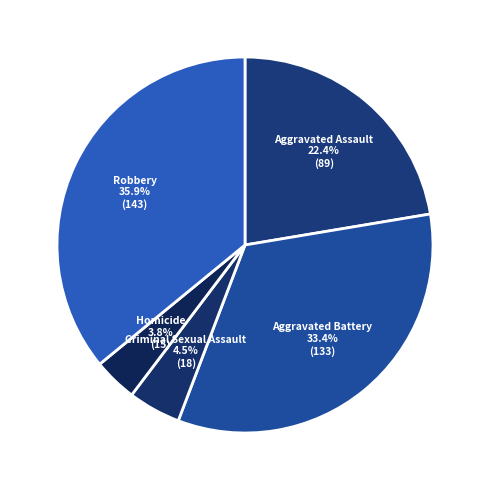

Which category has the smallest portion of the pie?

Homicide